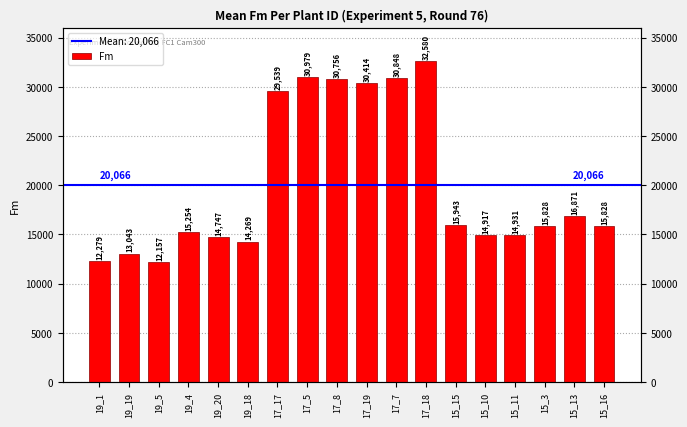

The chart shows a value of 19866.9 at 19_20. True or false?

False